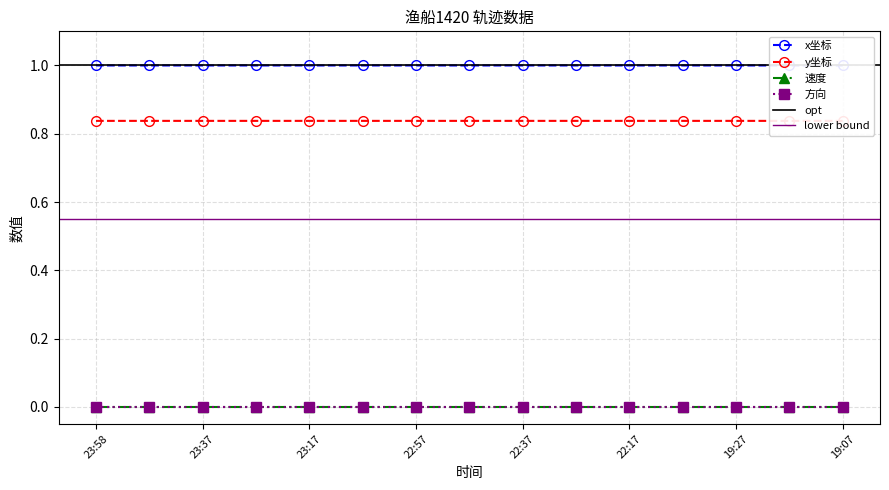

True or false: y坐标 and x坐标 intersect in this chart.

False